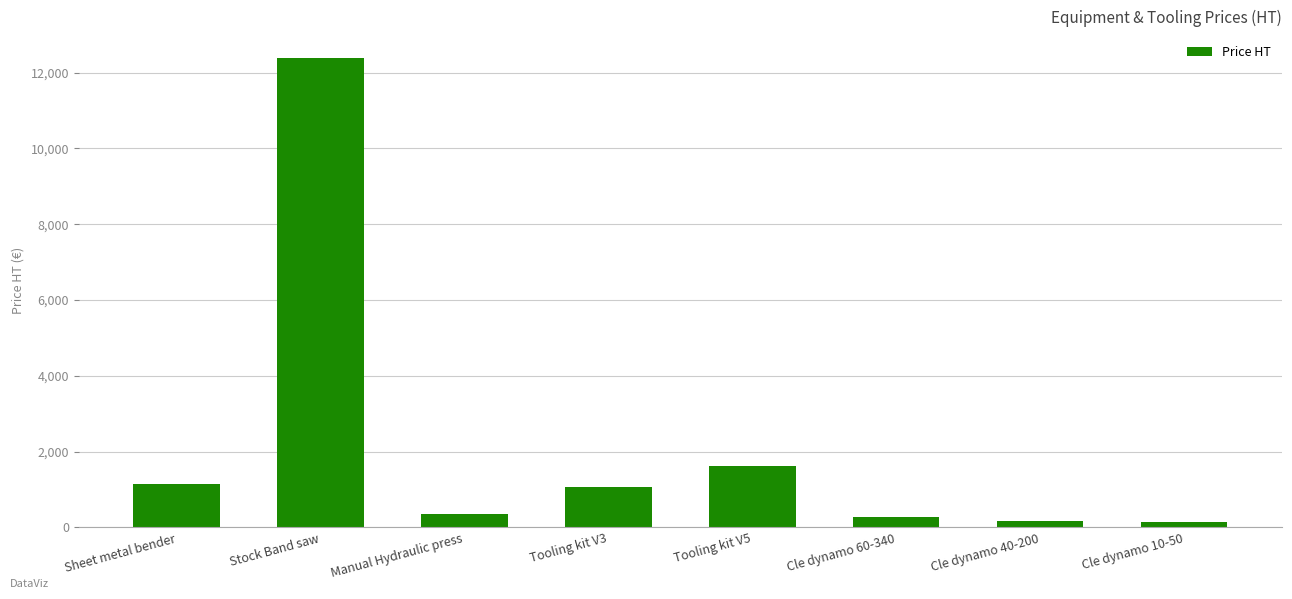

What is the smallest value displayed?

153.1